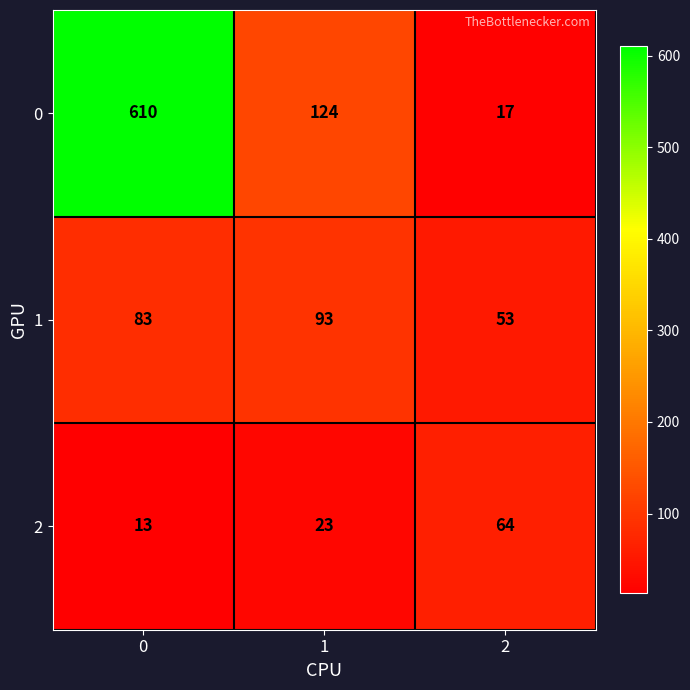

What is the total value across all series at 2?

134